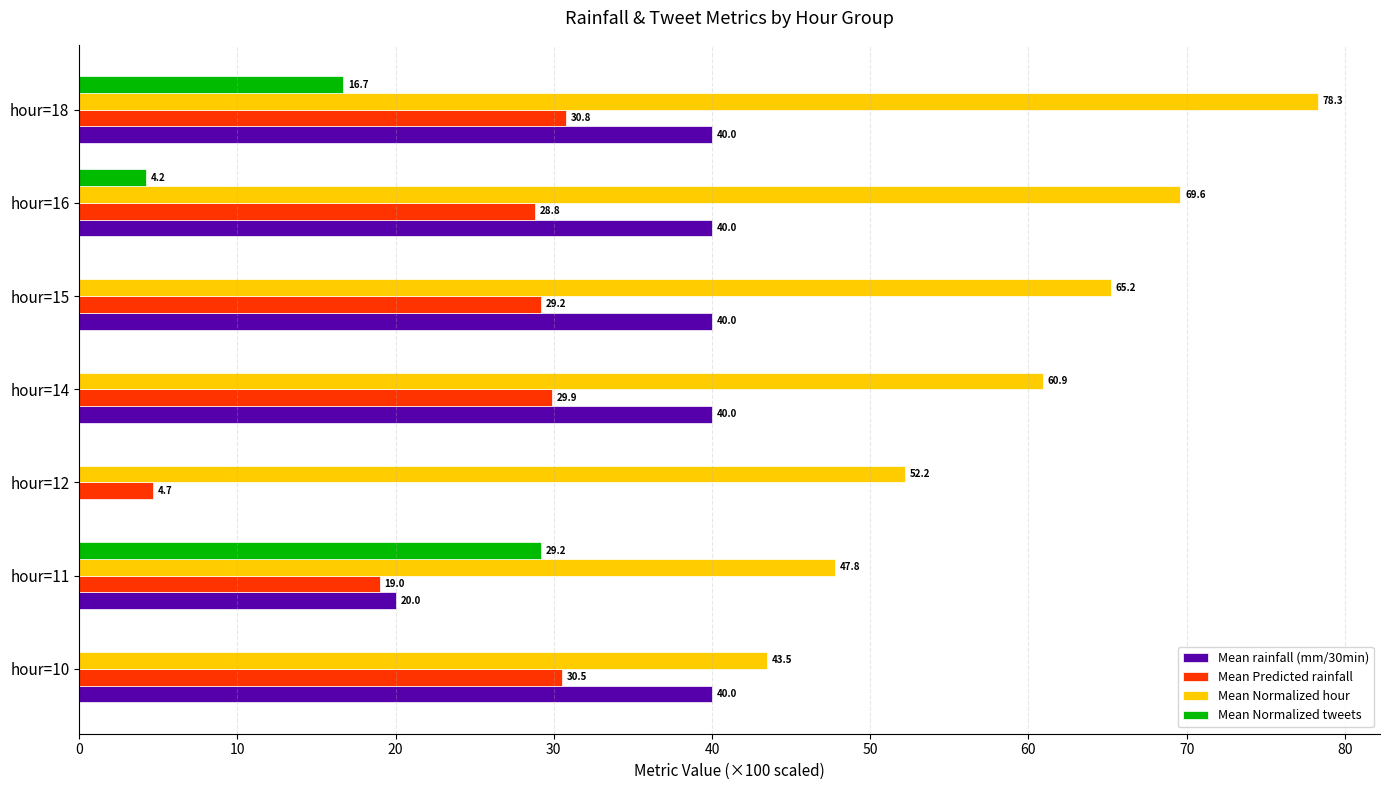

Which series has the largest total across all categories?

Mean Normalized hour